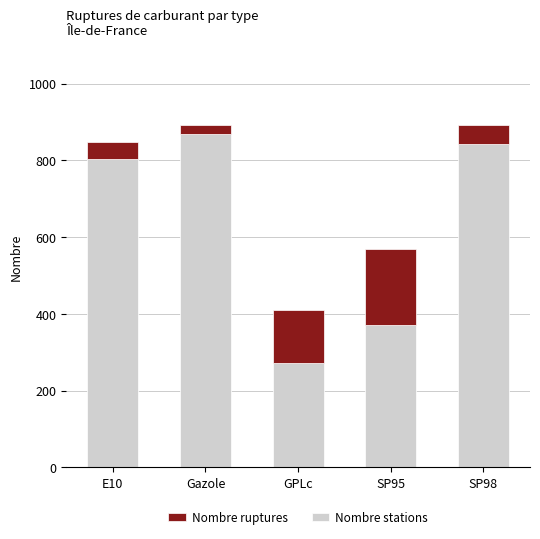

What value does the Nombre stations series have at Gazole?

868